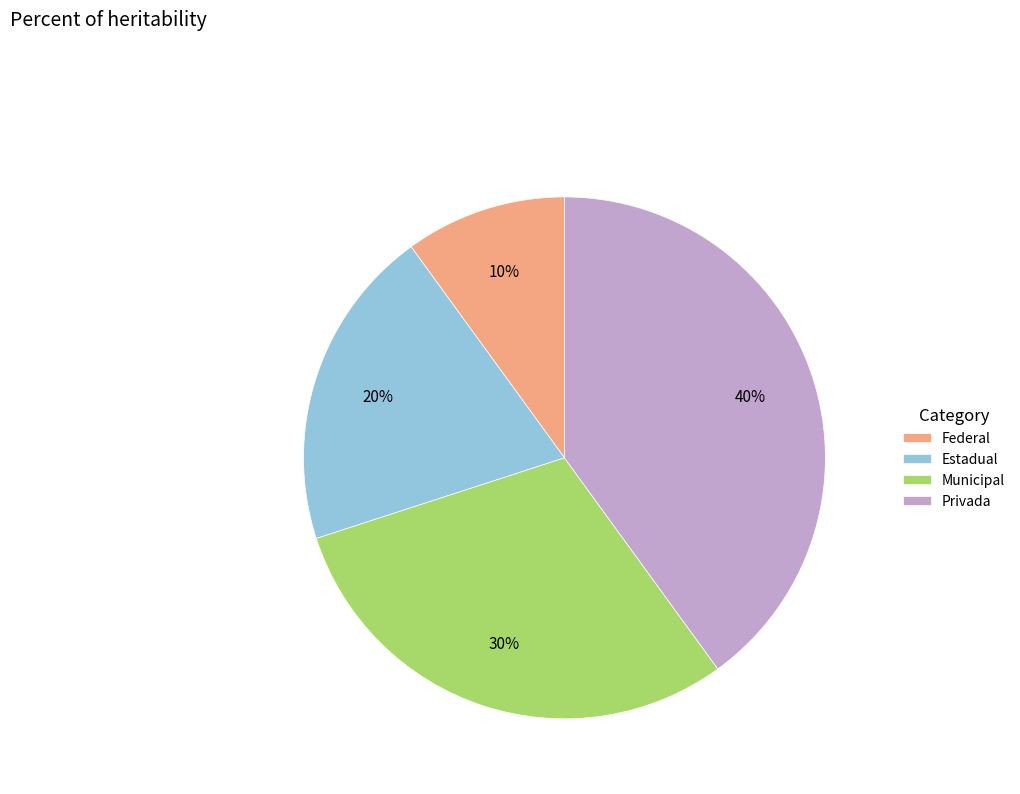

To the nearest percent, what percentage of the pie is Municipal?

30%